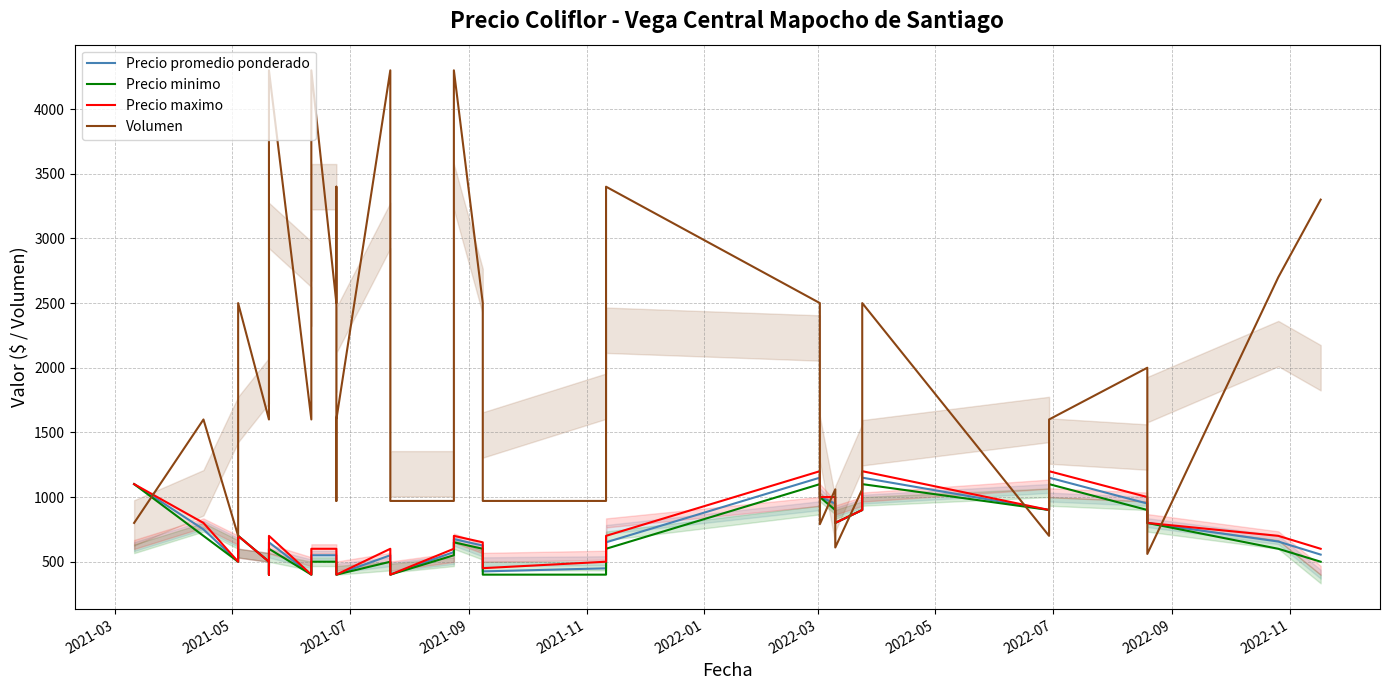

How many intersections are there between Volumen and Precio promedio ponderado?

9